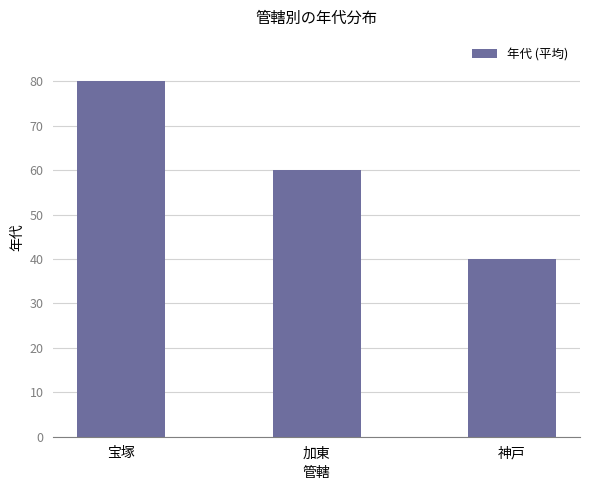

At which label is the value closest to 60?

加東